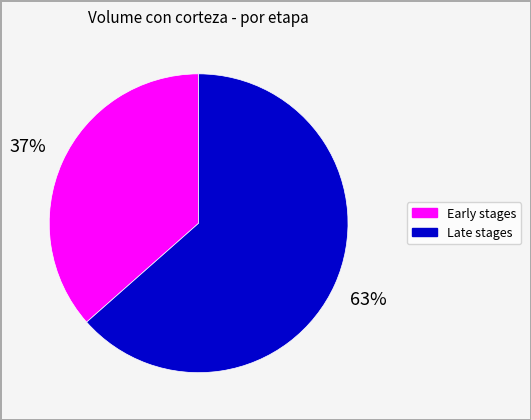

To the nearest percent, what is the average slice percentage?

50%